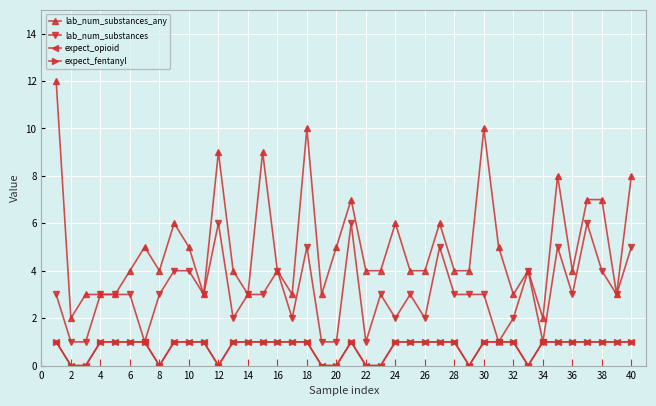

Reading left to right, list all the values displayed in this chart.

lab_num_substances_any: 12	2	3	3	3	4	5	4	6	5	3	9	4	3	9	4	3	10	3	5	7	4	4	6	4	4	6	4	4	10	5	3	4	2	8	4	7	7	3	8
lab_num_substances: 3	1	1	3	3	3	1	3	4	4	3	6	2	3	3	4	2	5	1	1	6	1	3	2	3	2	5	3	3	3	1	2	4	1	5	3	6	4	3	5
expect_opioid: 1	0	0	1	1	1	1	0	1	1	1	0	1	1	1	1	1	1	0	0	1	0	0	1	1	1	1	1	0	1	1	1	0	1	1	1	1	1	1	1
expect_fentanyl: 1	0	0	1	1	1	1	0	1	1	1	0	1	1	1	1	1	1	0	0	1	0	0	1	1	1	1	1	0	1	1	1	0	1	1	1	1	1	1	1